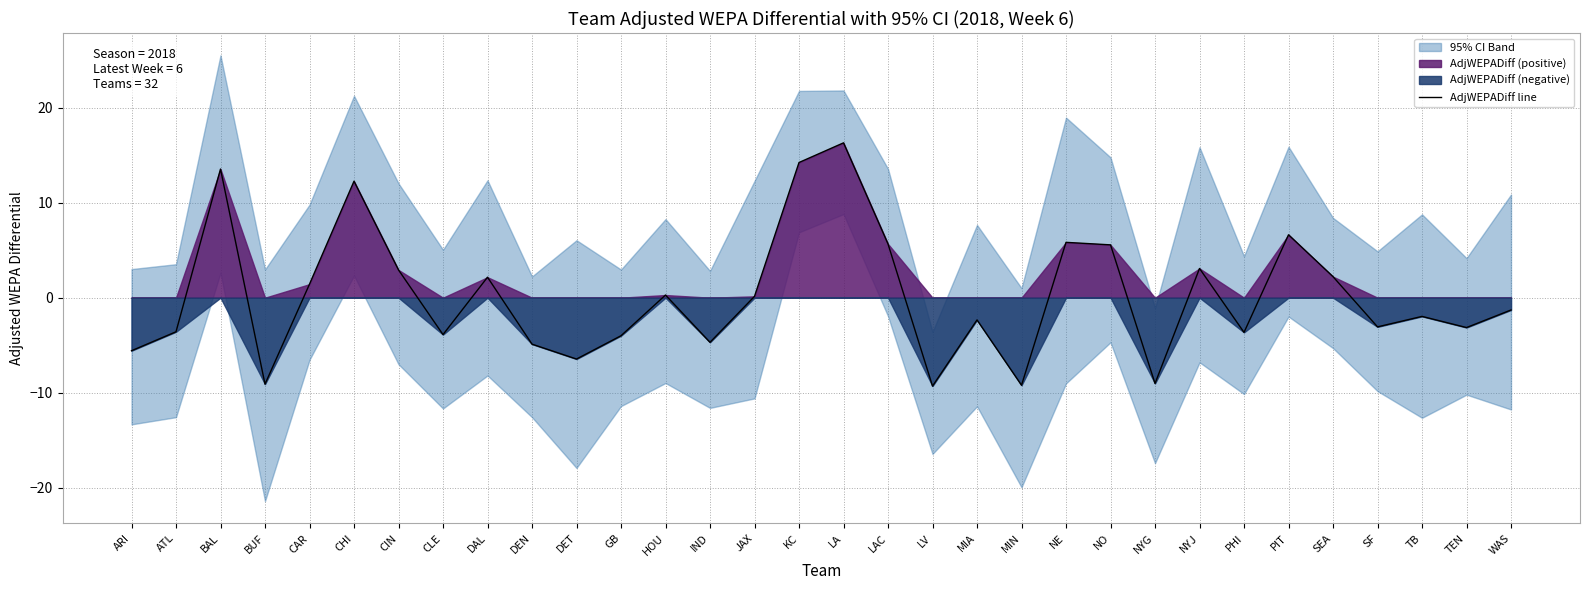

What is the greatest value displayed?

16.3